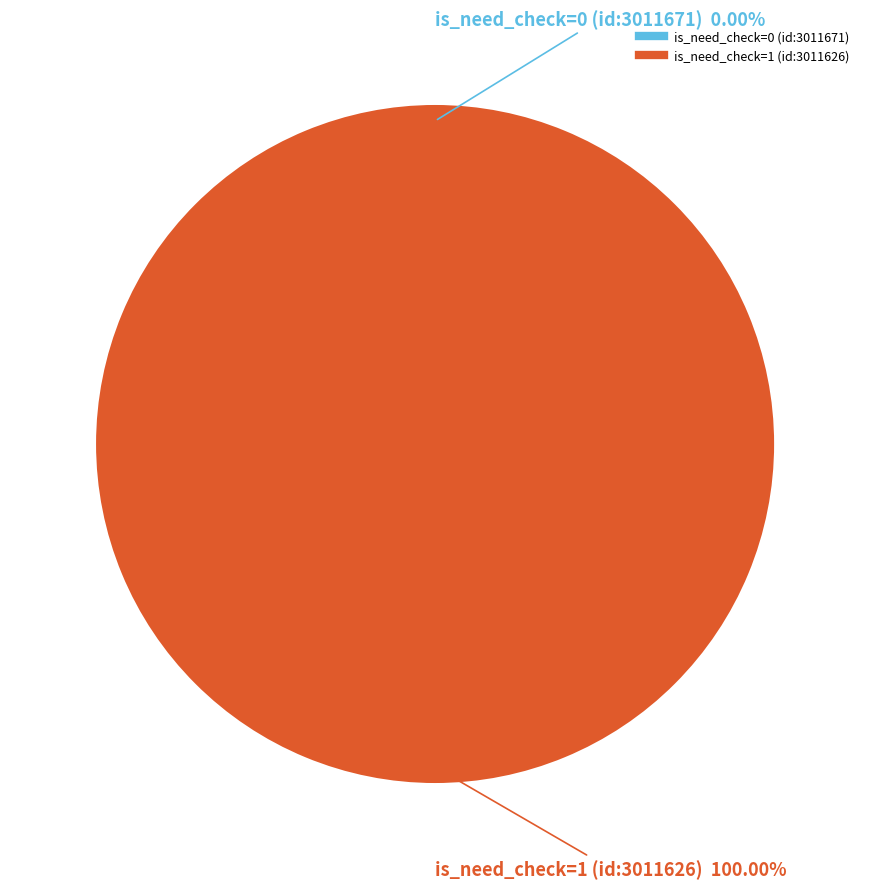

Count the number of slices in the pie.

2